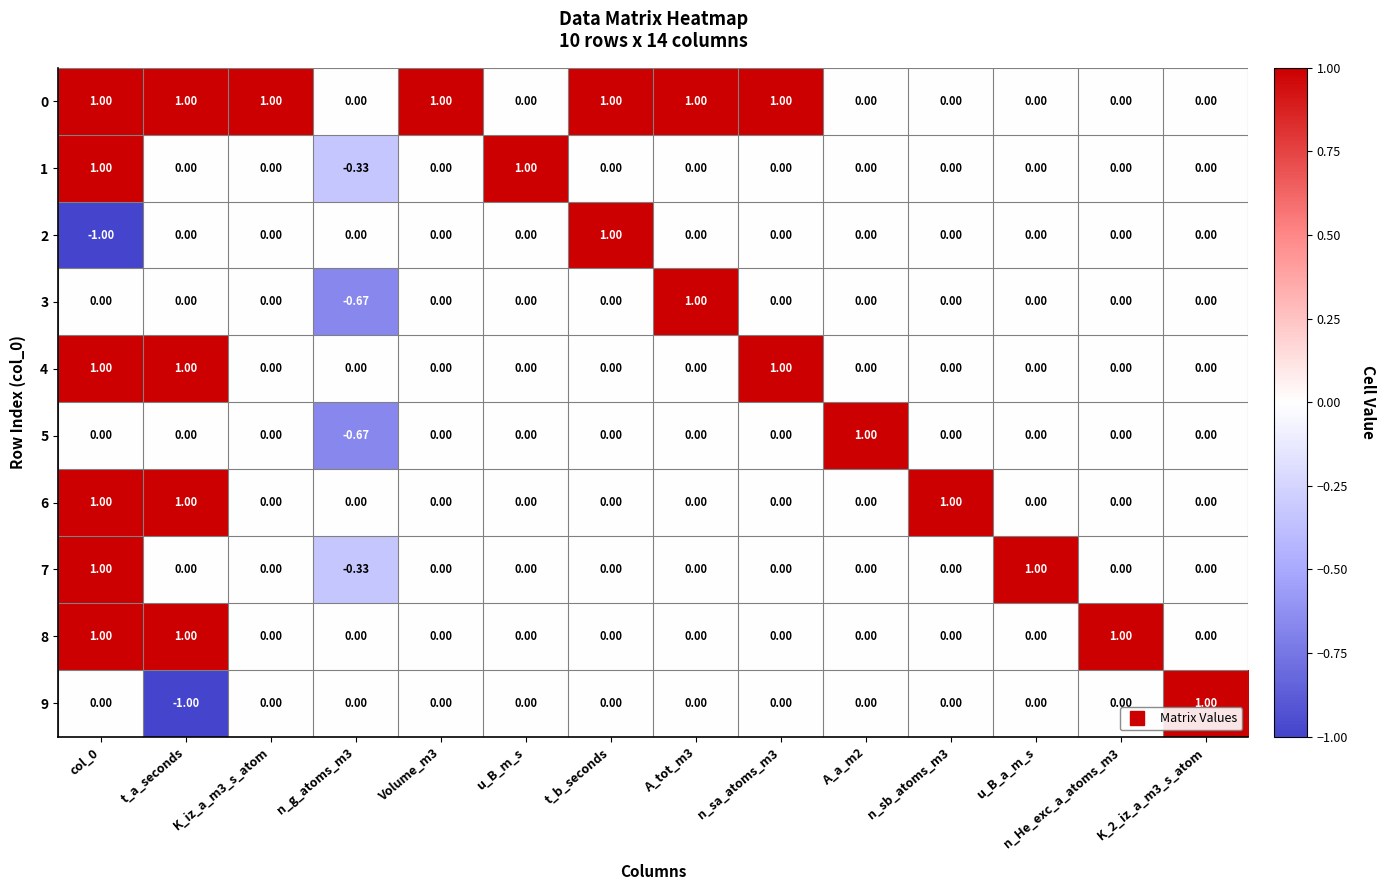

Is the value of 9 at n_g_atoms_m3 greater than the value of 7 at col_0?

No